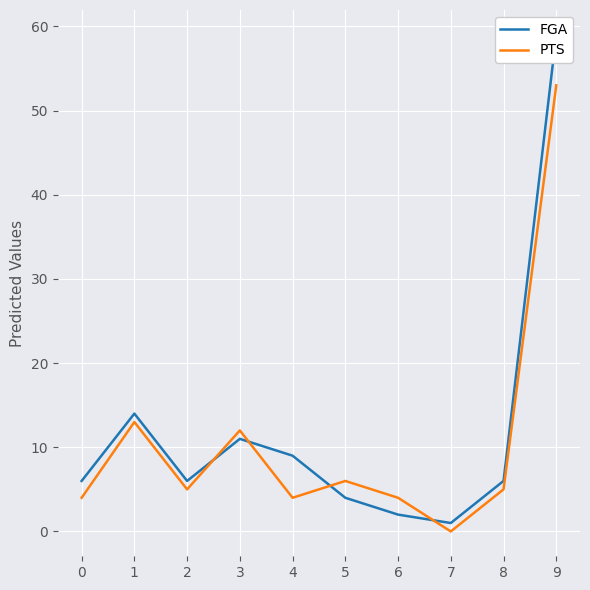

How many data points in FGA are less than 6?

3